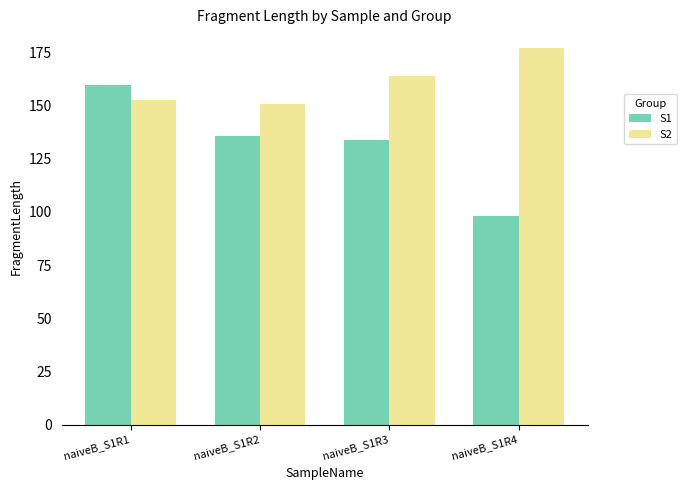

The S2 series shows 67.0 at naiveB_S1R2. True or false?

False